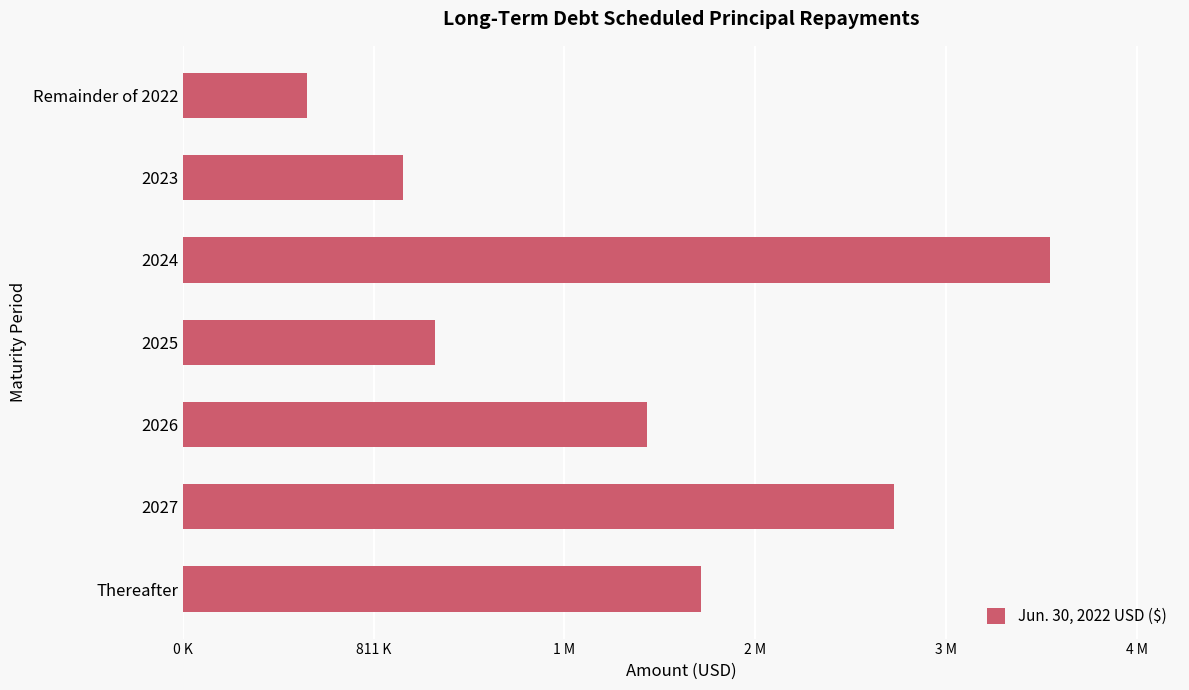

Does the chart contain any negative values?

No